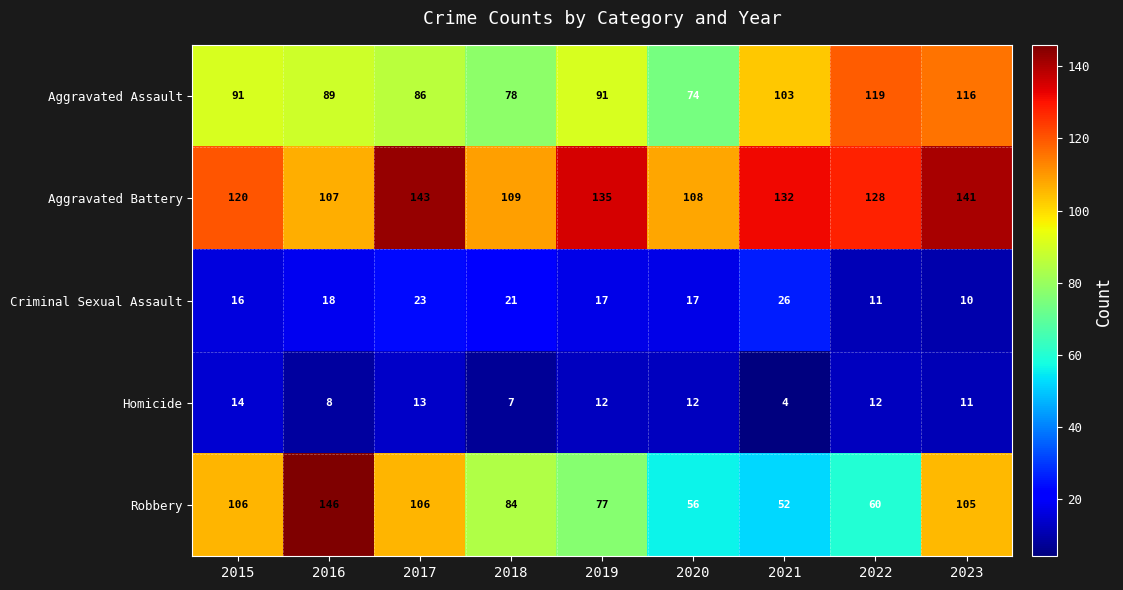

What is the minimum value shown in the chart?

4